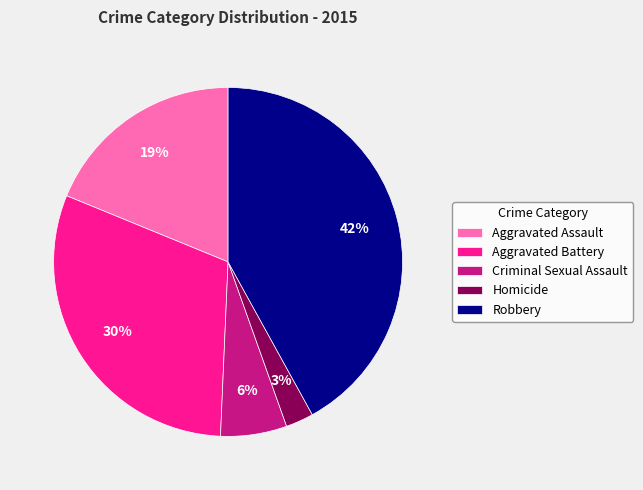

To the nearest percent, what is the combined percentage of Criminal Sexual Assault and Robbery?

48%